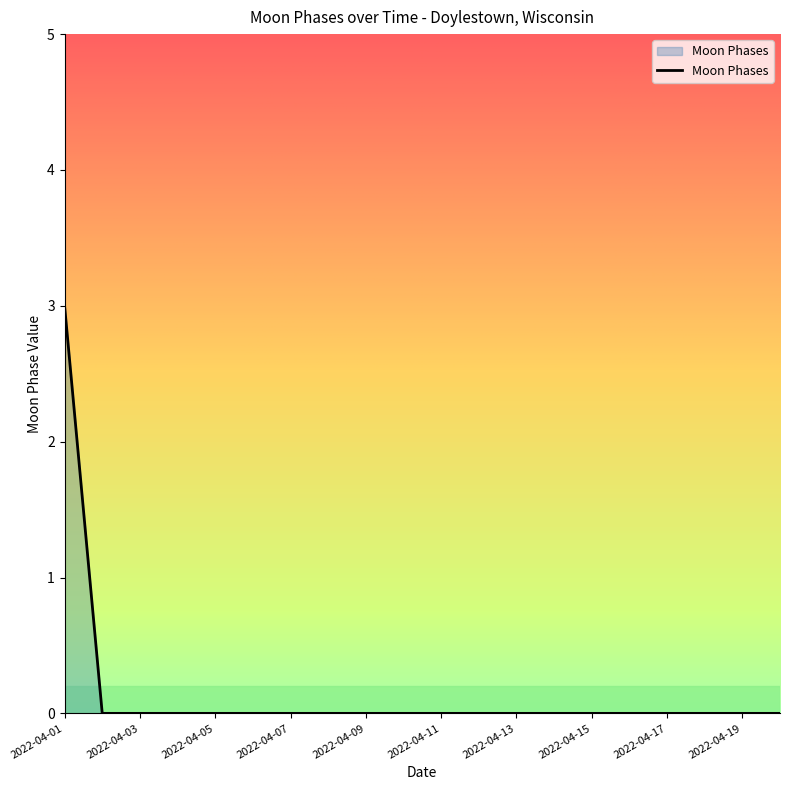

What is the maximum value shown in the chart?

3